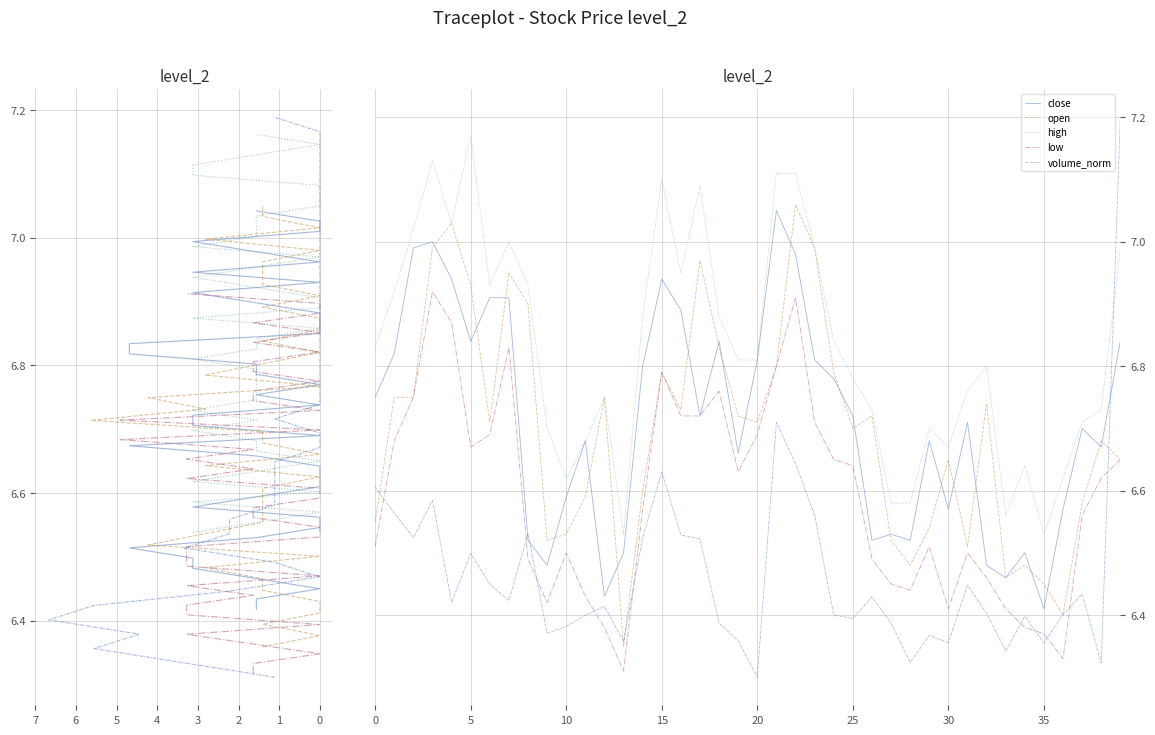

At 0, list the series in order from smallest to largest.

volume_norm, low, open, close, high